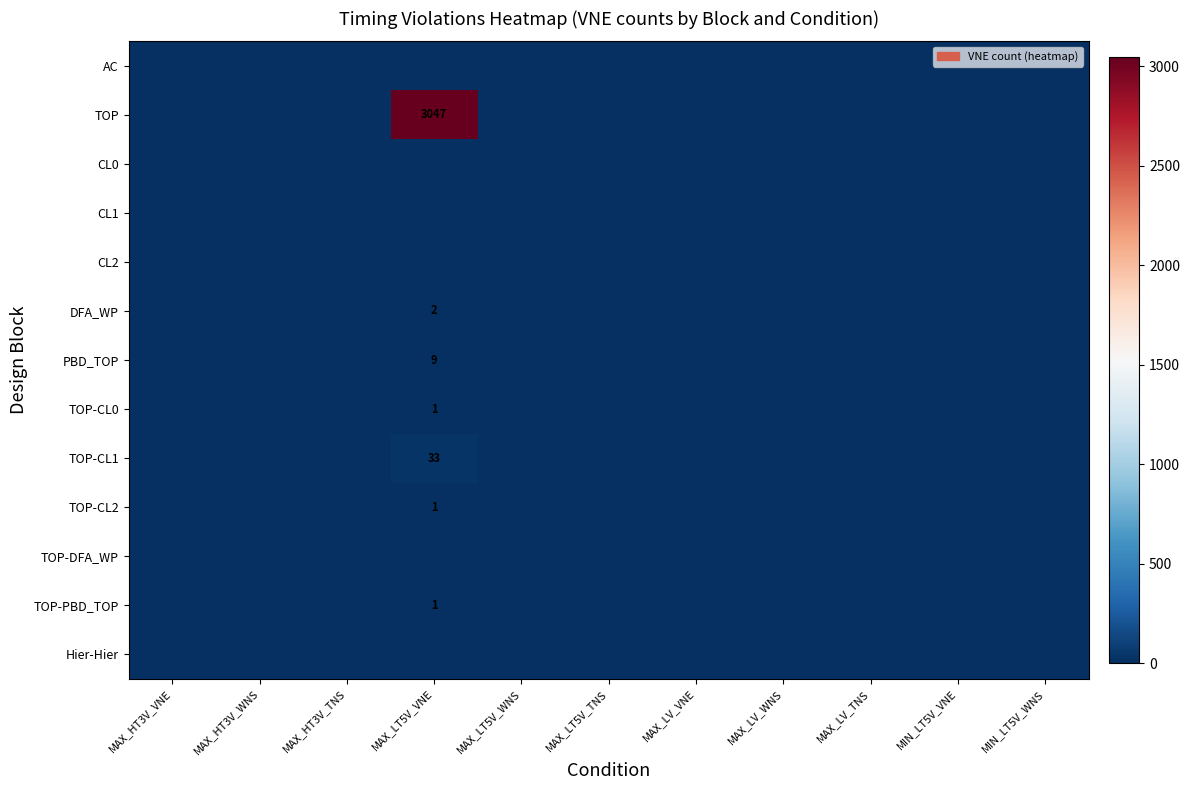

Which series has the widest spread of values?

TOP